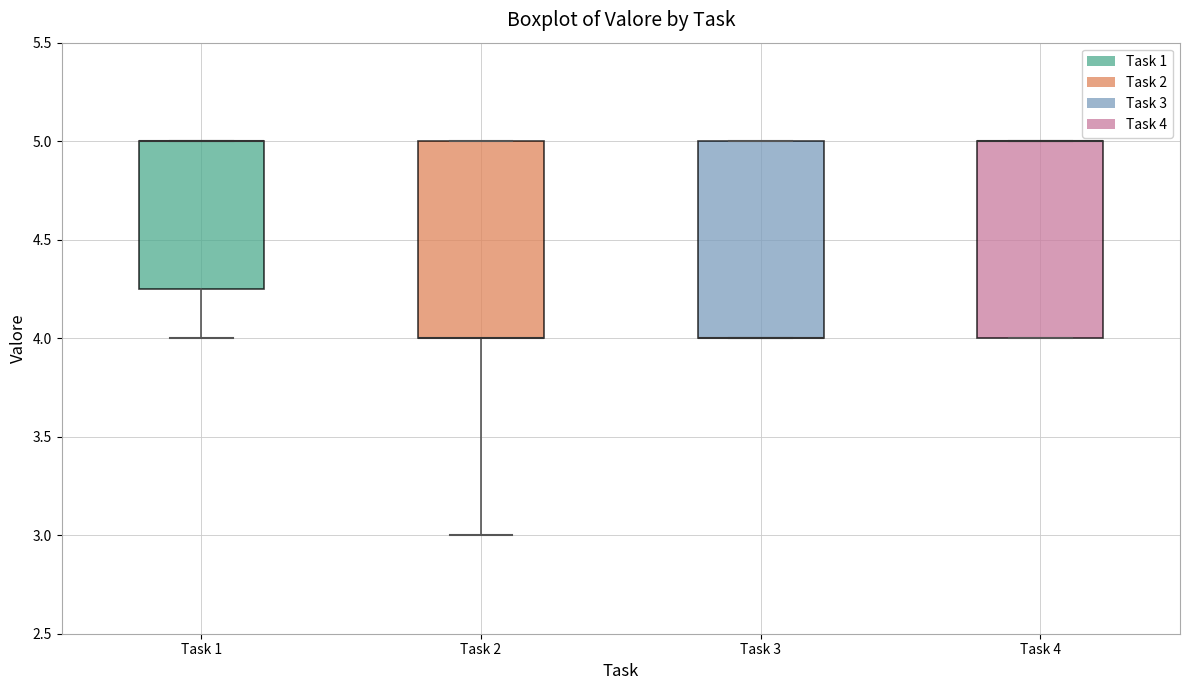

Where is the upper edge of the box for Task 4 on the y-axis? The values are not printed on the chart, so give them approximately, as read against the axis.

5.00